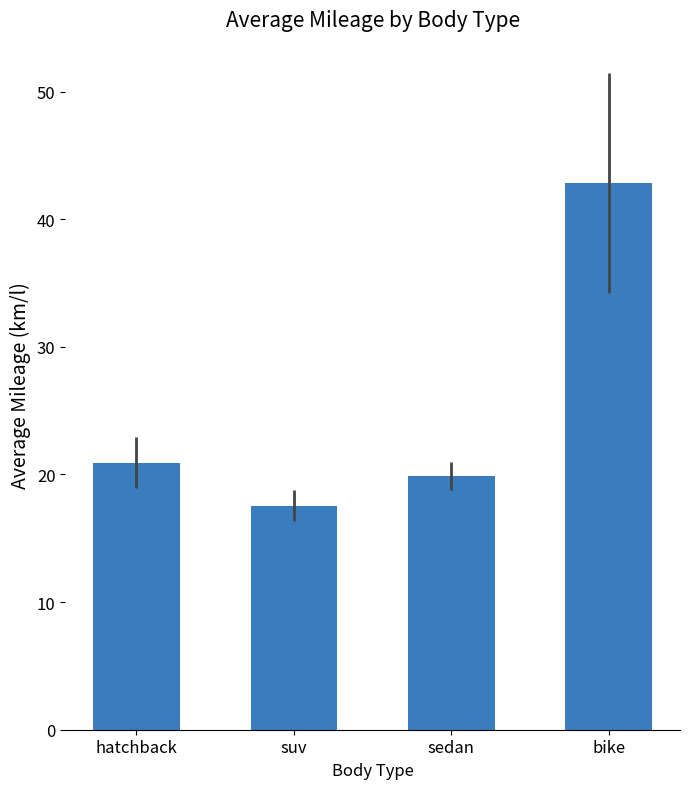

Reading right to left, extract all data points from this chart.

bike=42.9	sedan=19.9	suv=17.6	hatchback=20.9